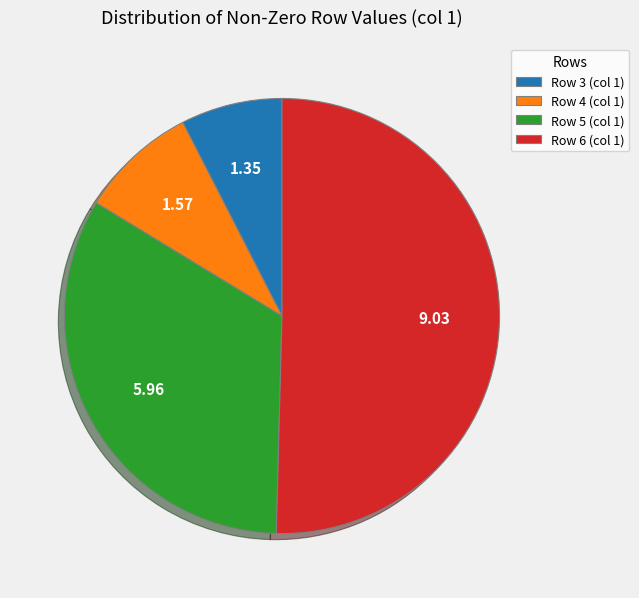

Does Row 3 account for over 50% of the chart?

No